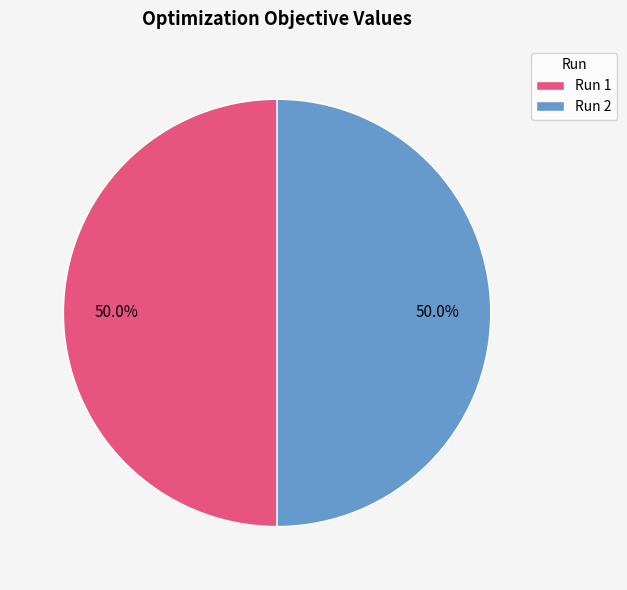

Do Run 2 and Run 1 together represent more than half of the pie?

Yes